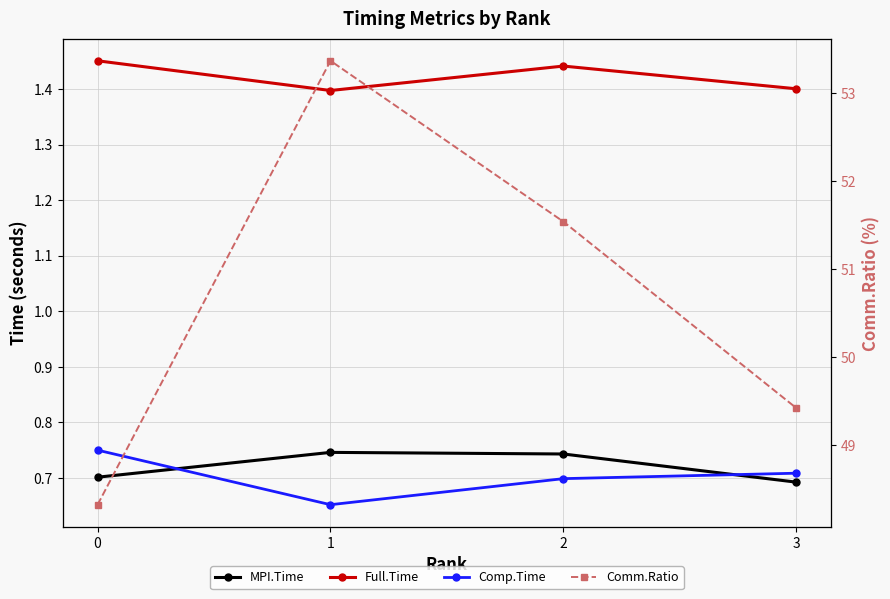

Reading left to right, list all the values displayed in this chart.

MPI.Time: 0=0.7	1=0.7	2=0.7	3=0.7
Full.Time: 0=1.5	1=1.4	2=1.4	3=1.4
Comp.Time: 0=0.7	1=0.7	2=0.7	3=0.7
Comm.Ratio: 0=48.3	1=53.4	2=51.5	3=49.4